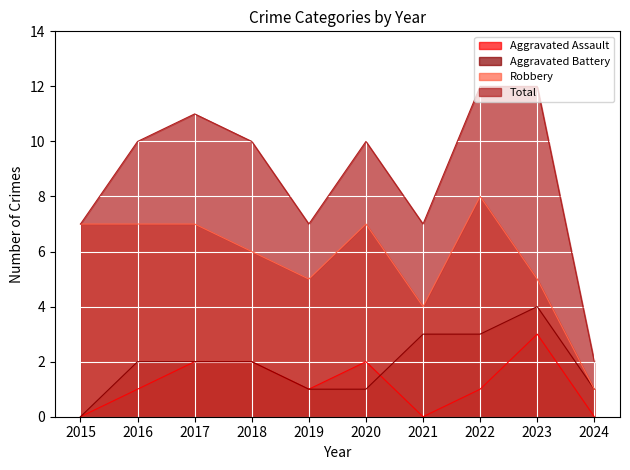

True or false: Aggravated Assault has a value of 4 at 2023.

False